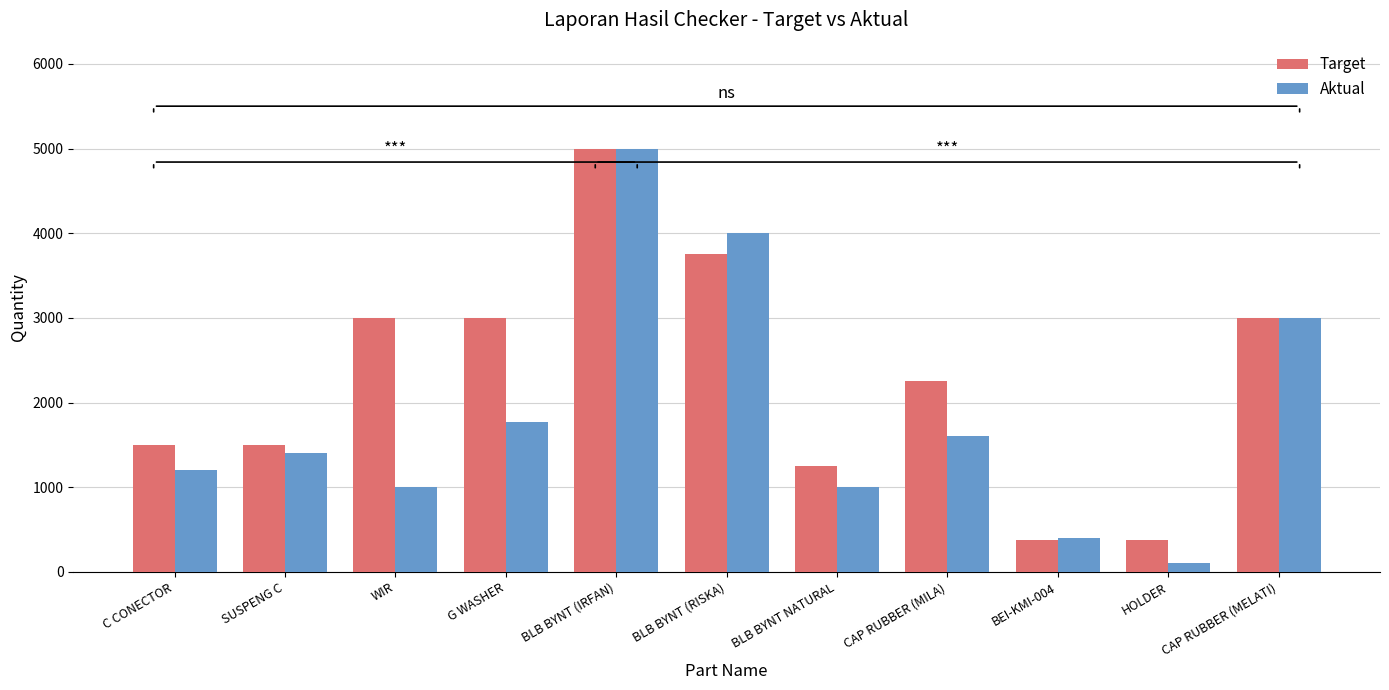

At which category is the sum across all series the highest?

BLB BYNT (IRFAN)